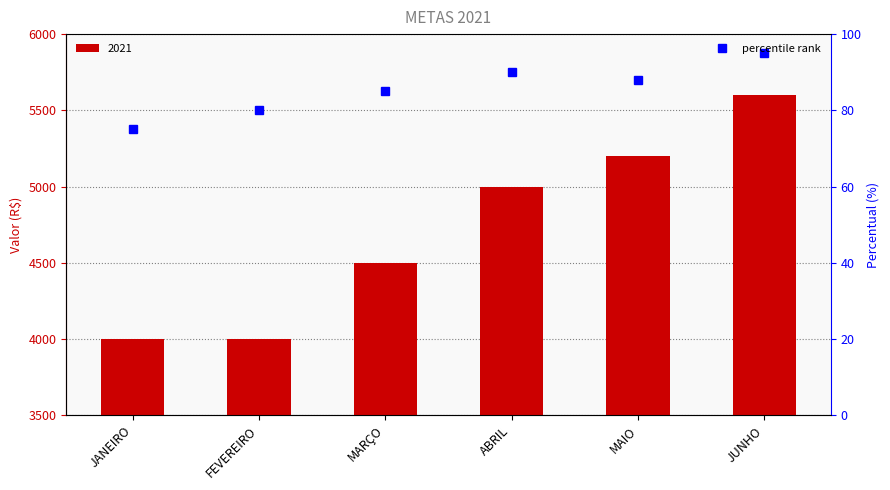

Is it true that the value at JUNHO is 95?

True